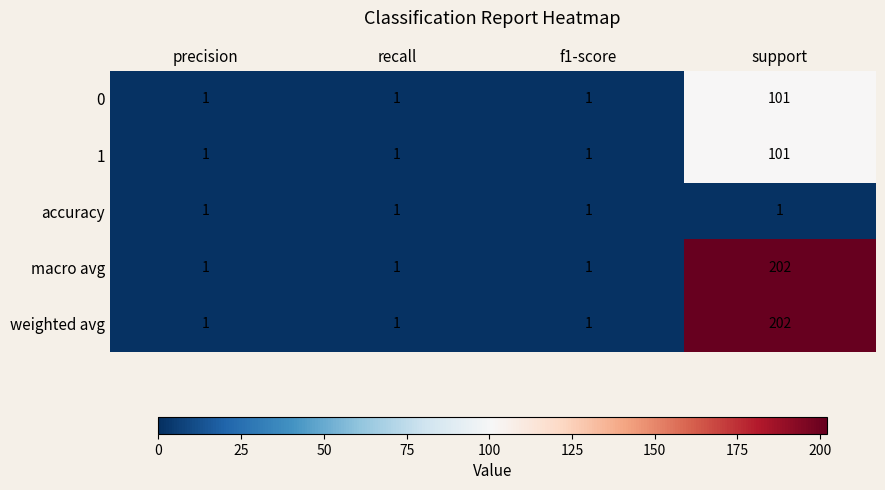

Reading left to right, what are all the values shown in this chart?

0: precision=1	recall=1	f1-score=1	support=101
1: precision=1	recall=1	f1-score=1	support=101
accuracy: precision=1	recall=1	f1-score=1	support=1
macro avg: precision=1	recall=1	f1-score=1	support=202
weighted avg: precision=1	recall=1	f1-score=1	support=202